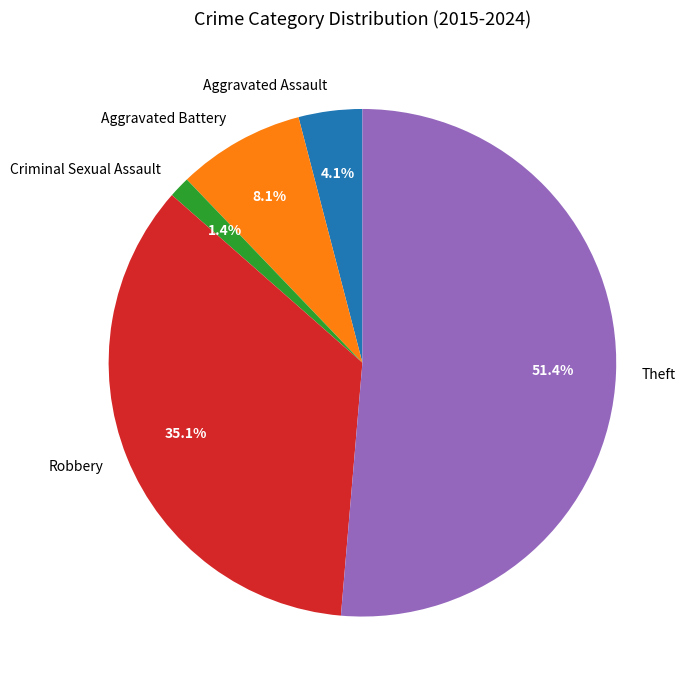

Is it true that Theft is 40% of the pie?

False